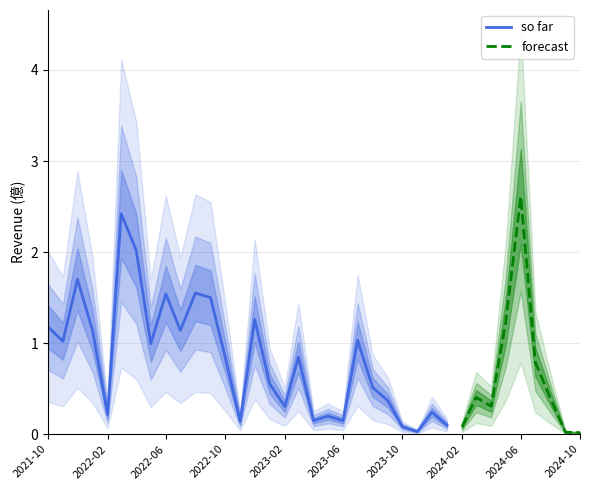

True or false: so far and forecast intersect in this chart.

False